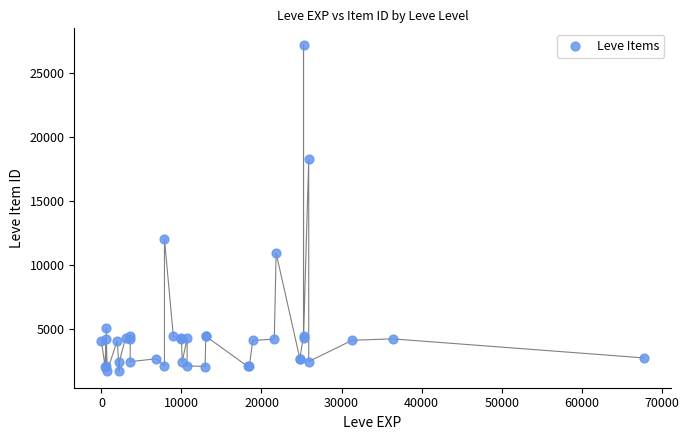

What Y value in the scatter plot is closest to 14448?

12018